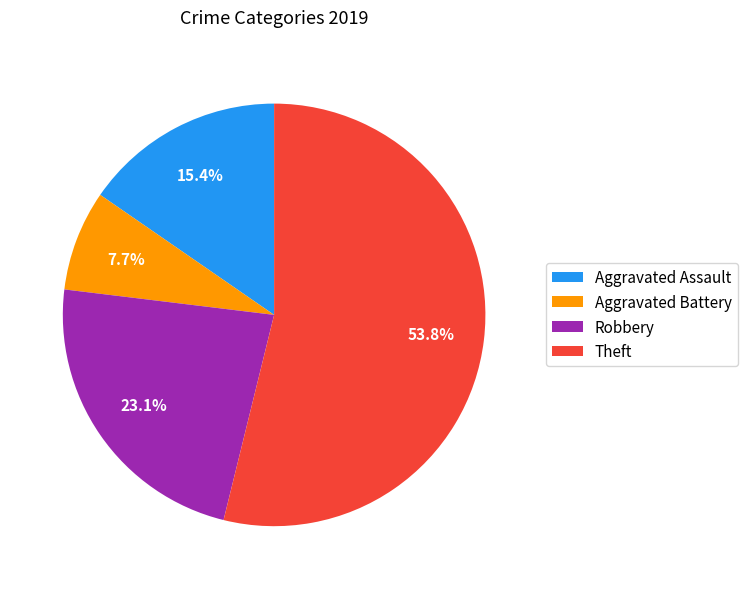

To the nearest percent, what is the difference between the Aggravated Battery and Robbery slice percentages?

15%